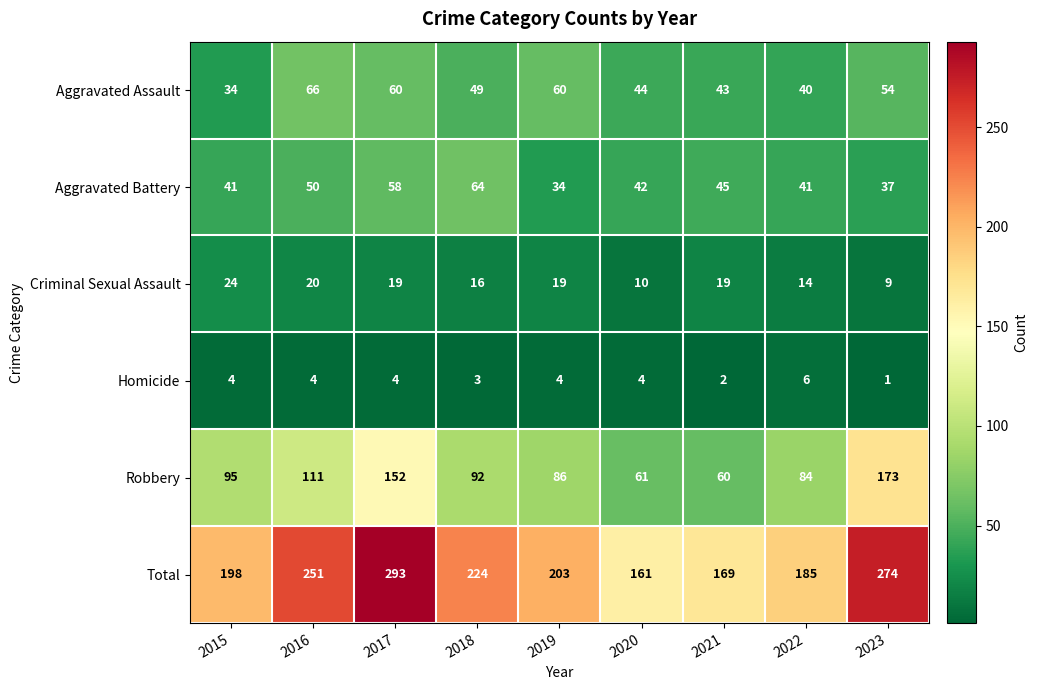

What is the difference between the Criminal Sexual Assault values at 2022 and 2017?

5